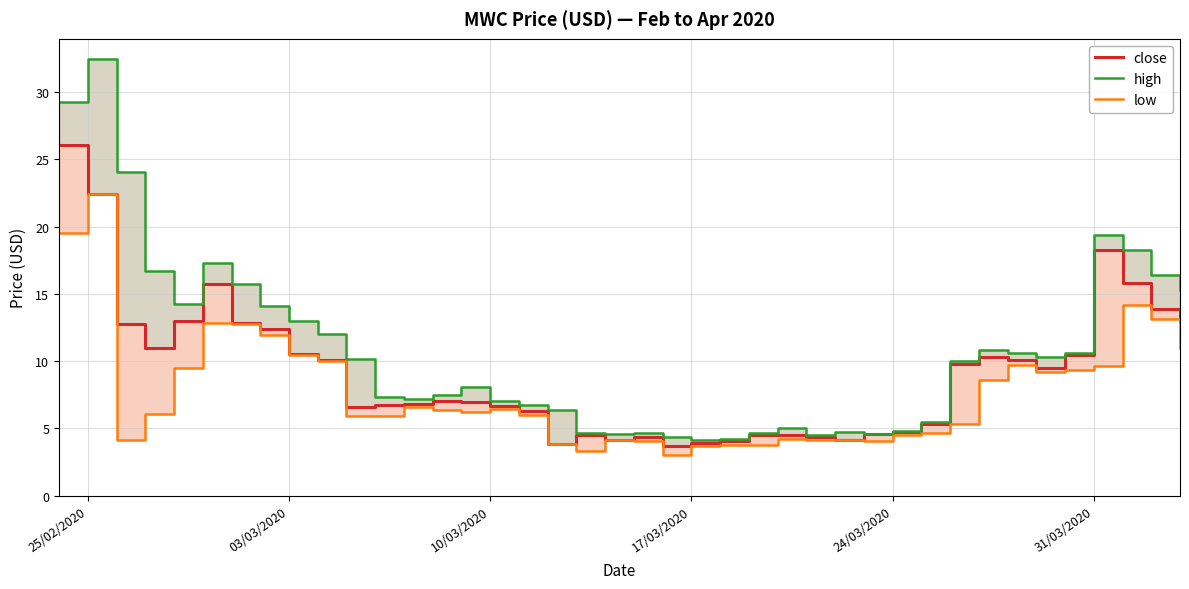

What is the average value of the low series?

7.7